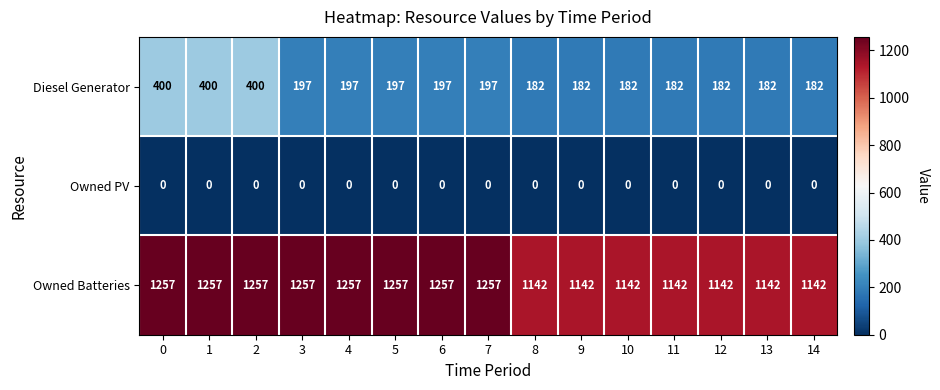

At 4, list the series in order from largest to smallest.

Owned Batteries, Diesel Generator, Owned PV